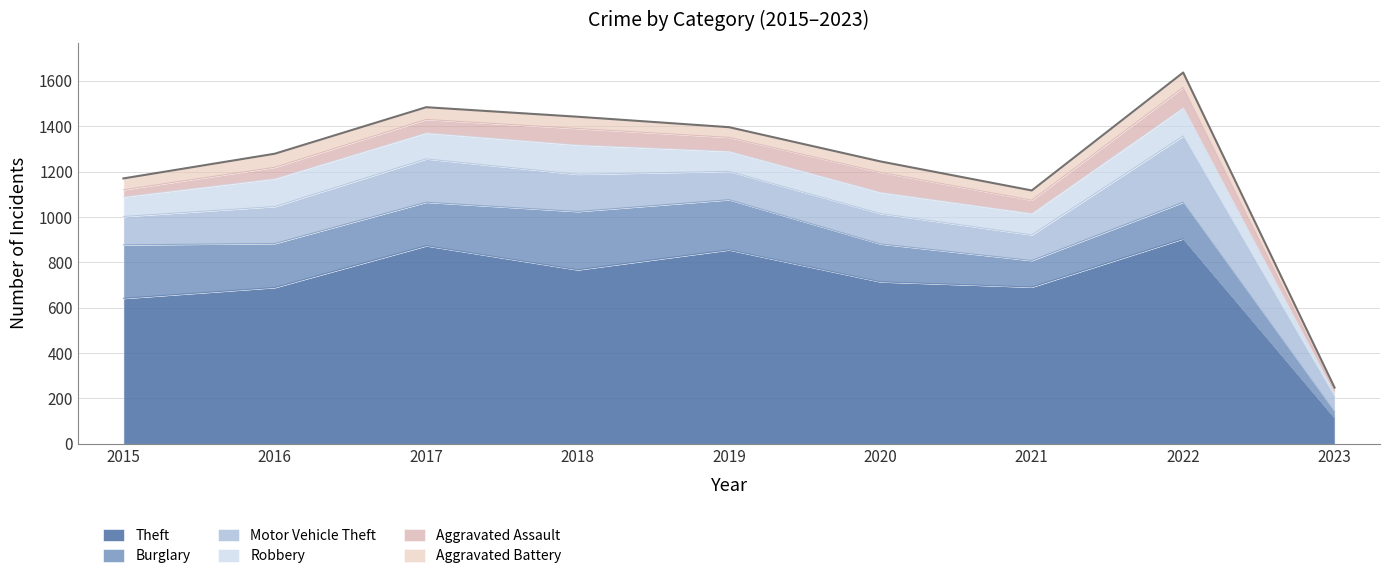

True or false: Burglary has more than 2 interior local peaks.

False